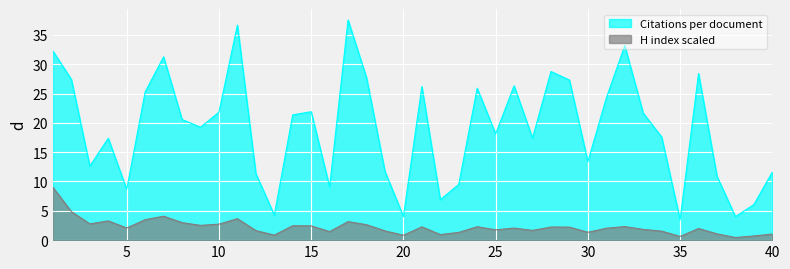

Which category has the highest value in the Citations per document series?

17